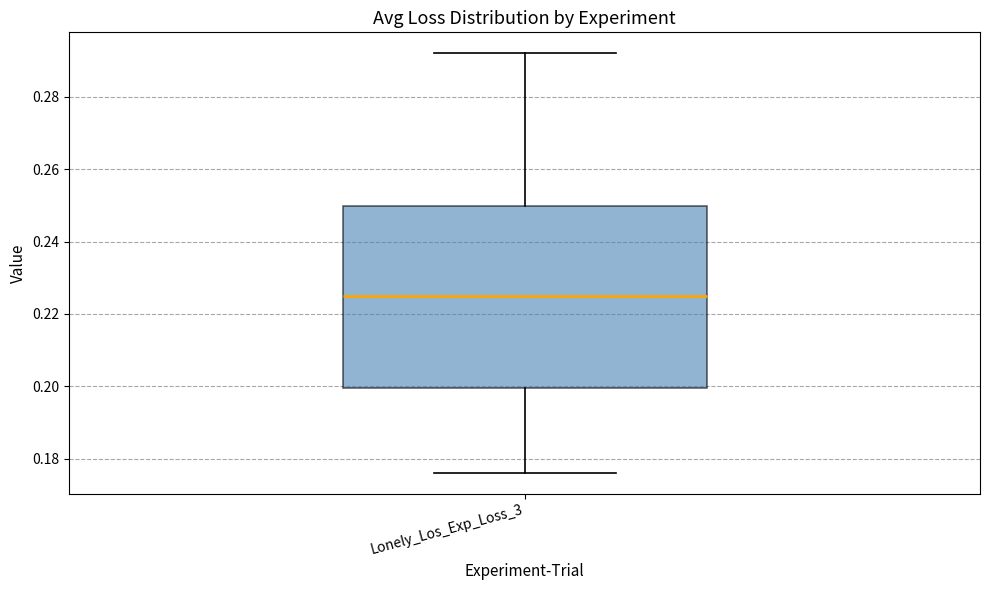

Transcribe this box plot: give where the median line is, the range the box spans, and where the two whiskers end, as read against the y-axis. The values are not printed on the chart, so give them approximately, as read against the axis.

median 0.226, box 0.200 to 0.250, whiskers 0.176 to 0.292